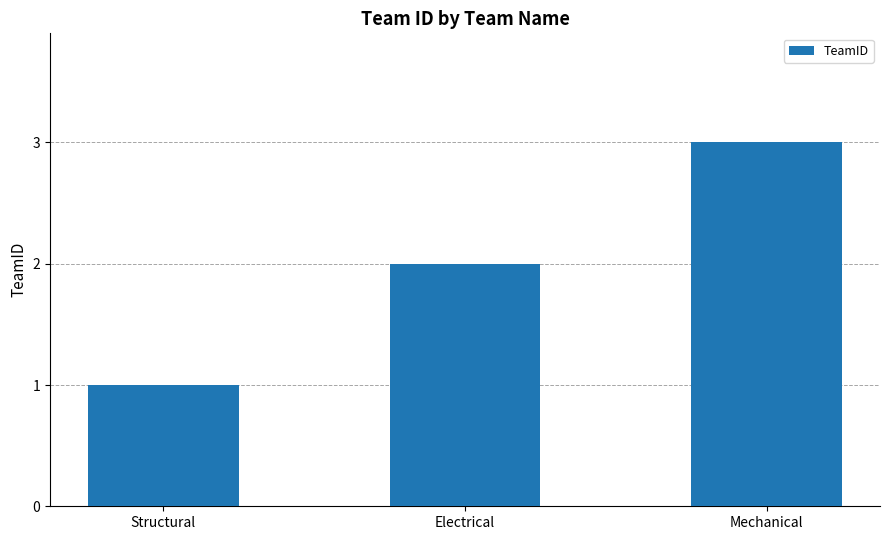

Which has a higher value, Electrical or Structural?

Electrical